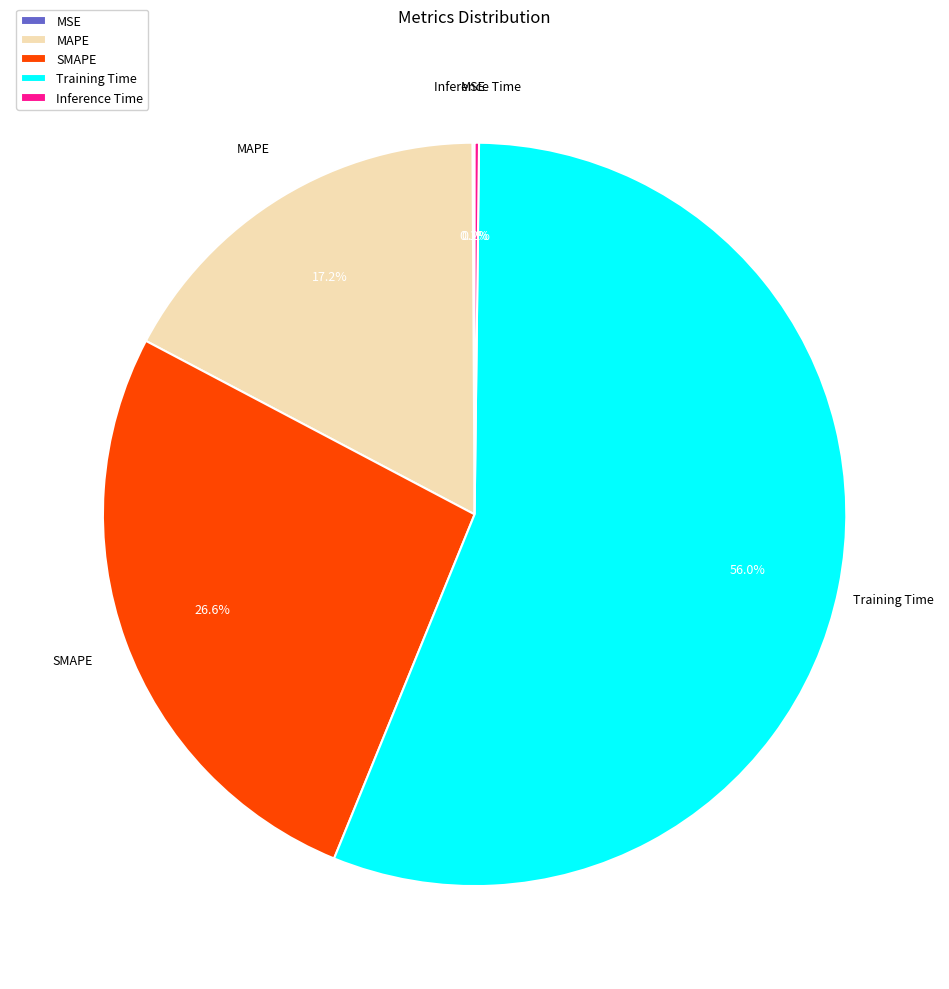

Which slice is the largest?

Training Time